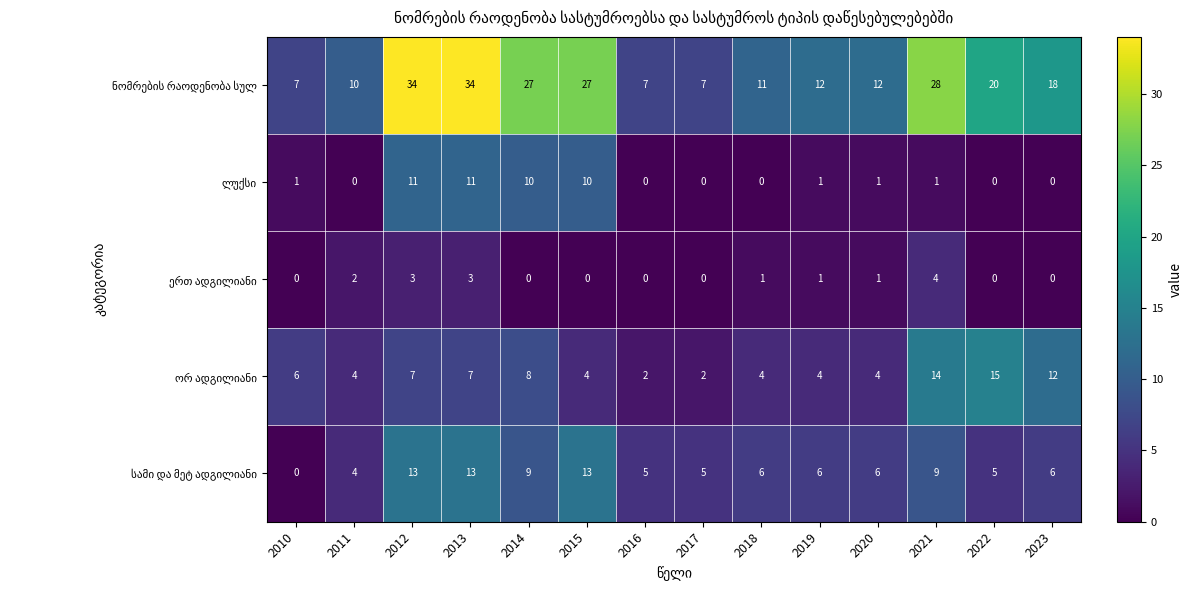

Count the number of categories in the chart.

14